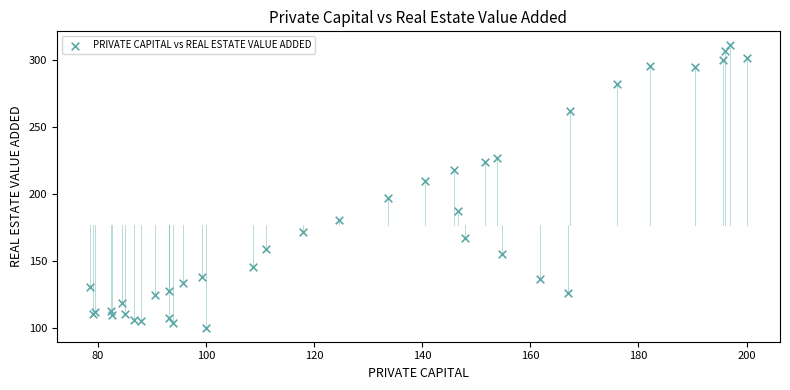

What Y value in the scatter plot is closest to 205?

209.6